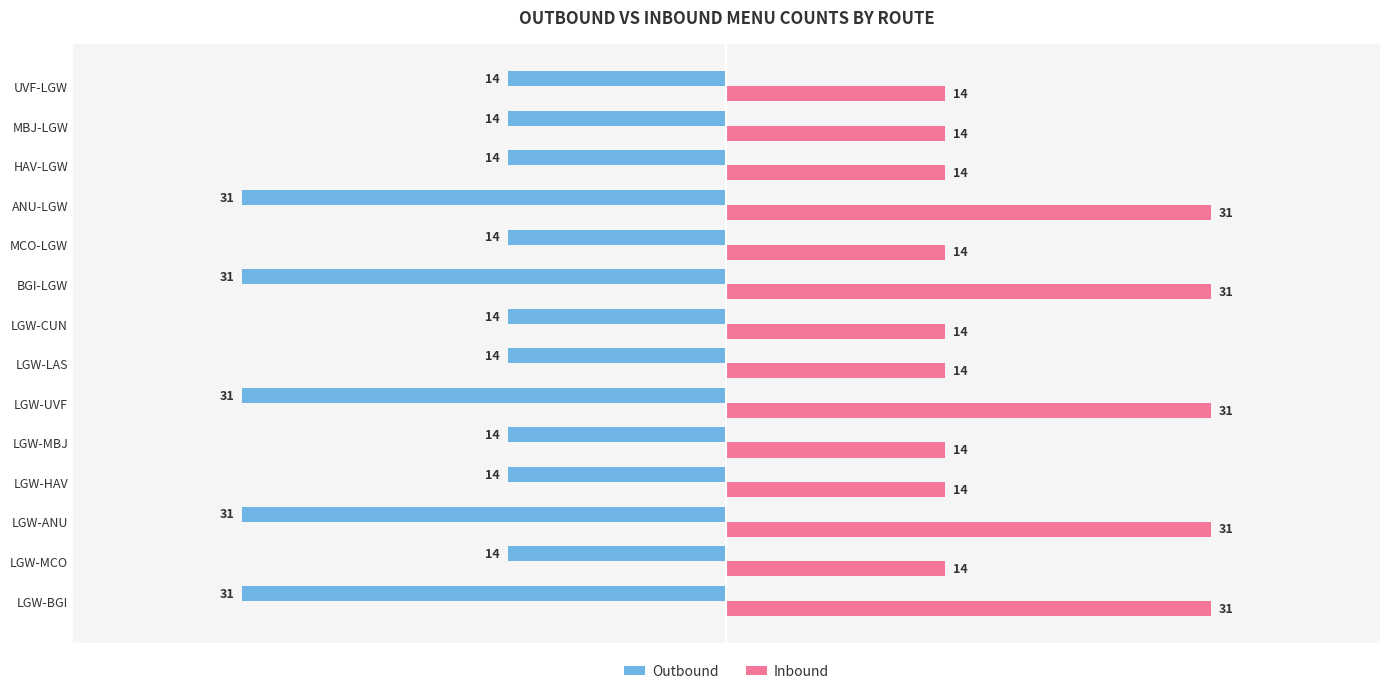

Is it true that Inbound equals 14 at MBJ-LGW?

True